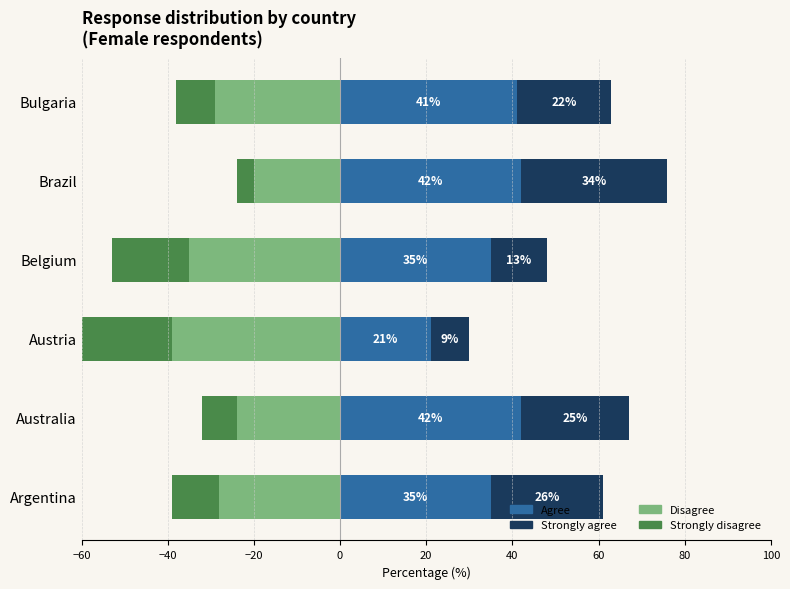

At how many categories does at least one series exceed 21?

6